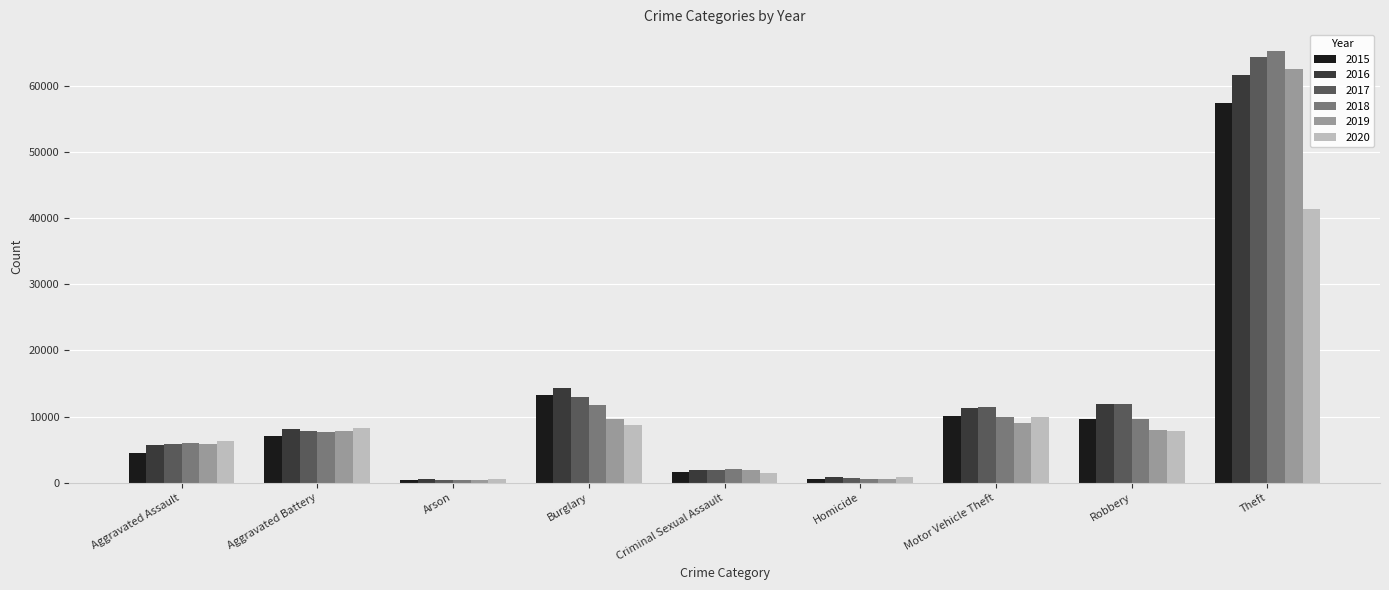

At which category is the sum across all series the highest?

Theft